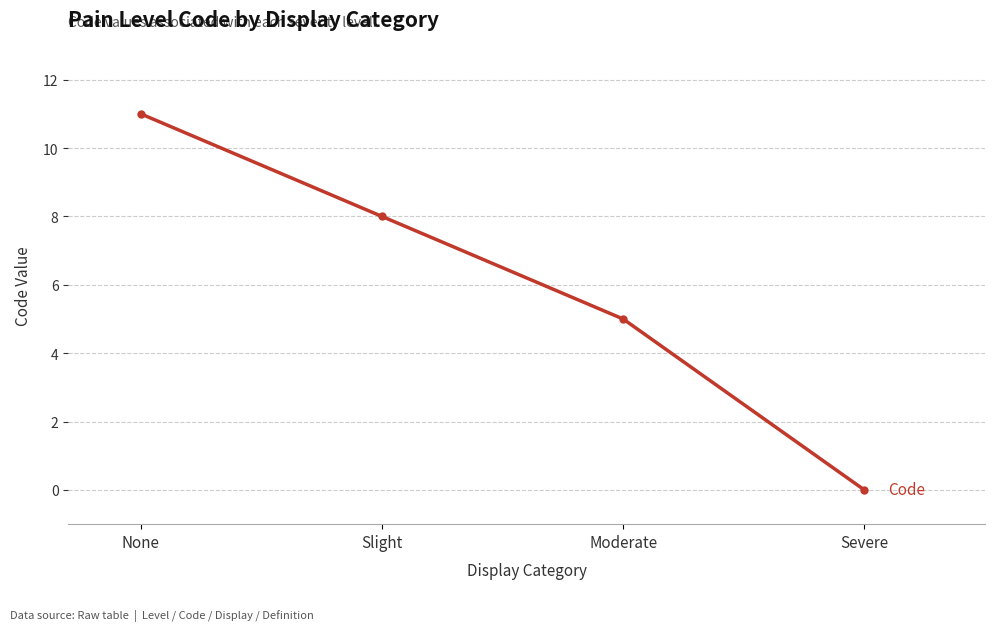

What is the average value?

6